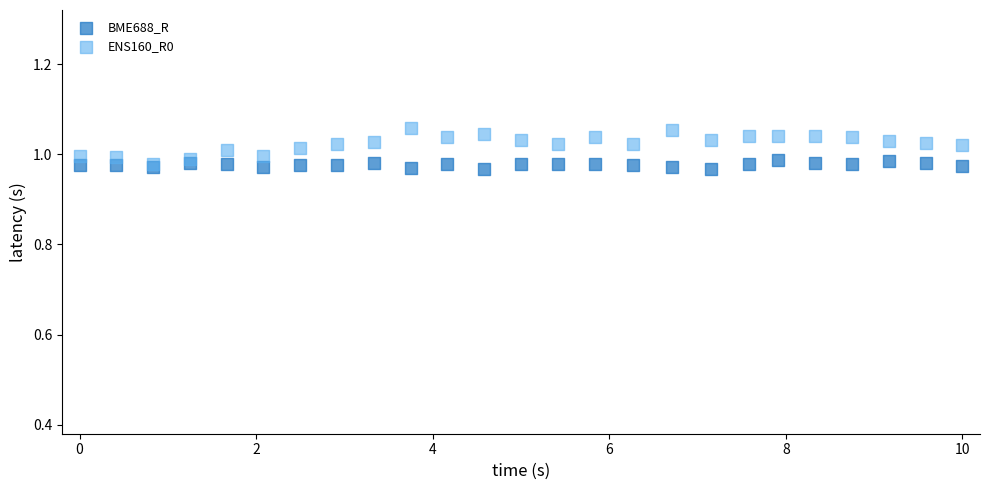

What are all the series names shown in the legend?

BME688_R, ENS160_R0